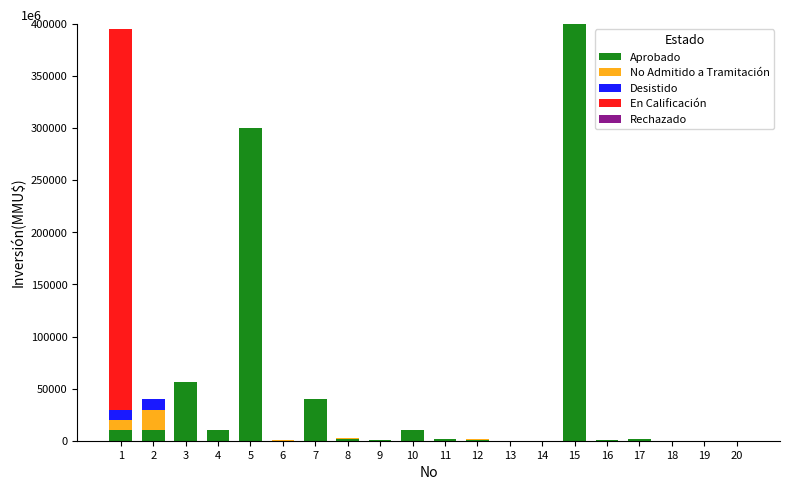

What is the highest value of the Aprobado series?

400000